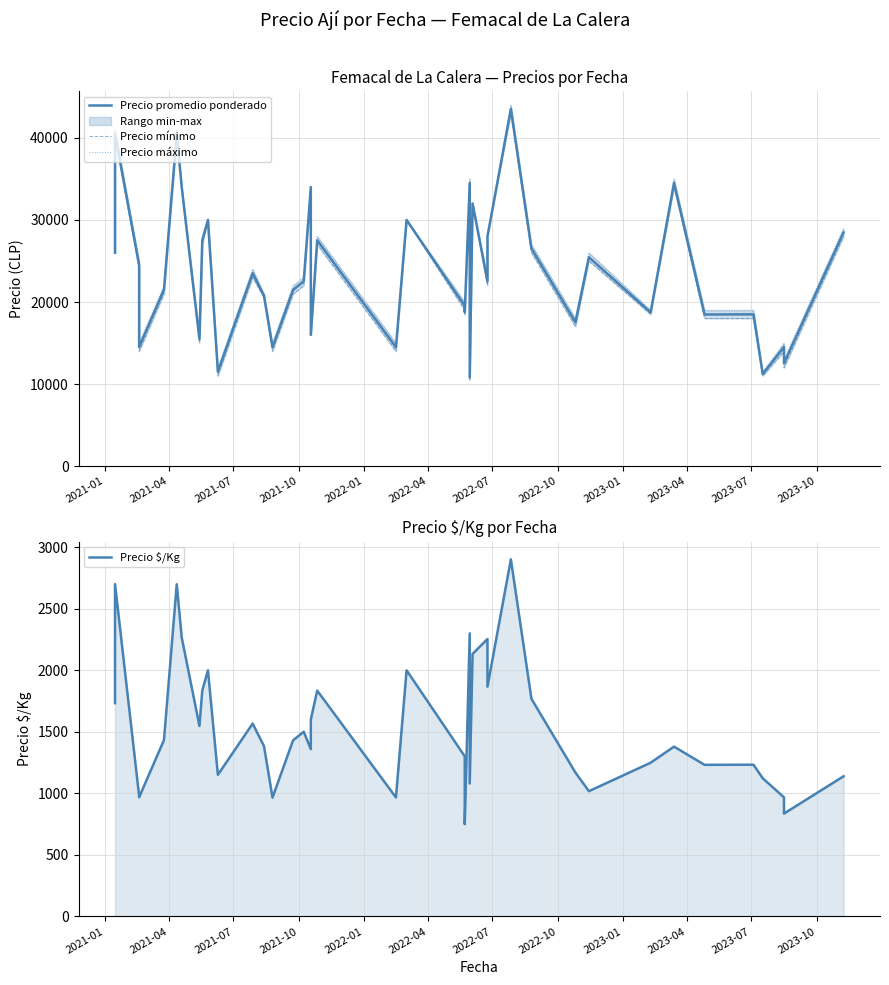

What is the difference between the maximum and minimum values in the Precio promedio ponderado series?

32713